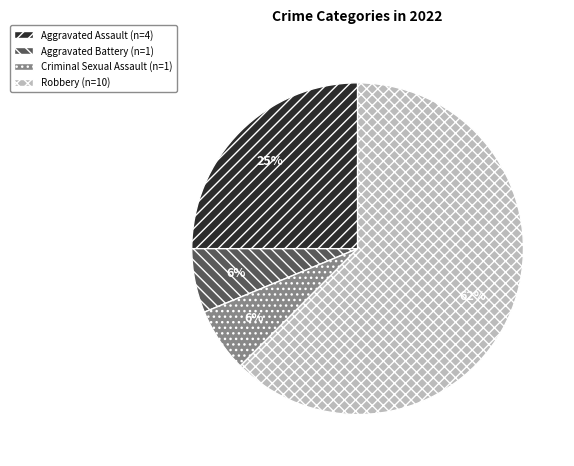

What is the largest slice in the pie chart?

Robbery